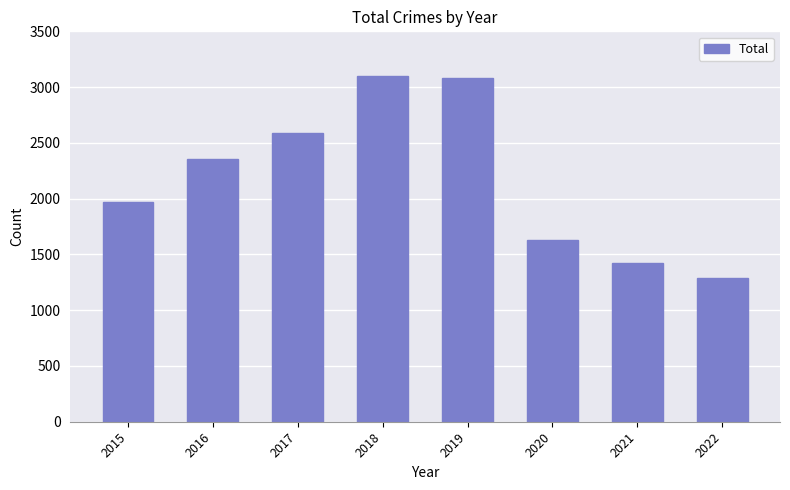

What is the difference between the second highest and second lowest values?

1657